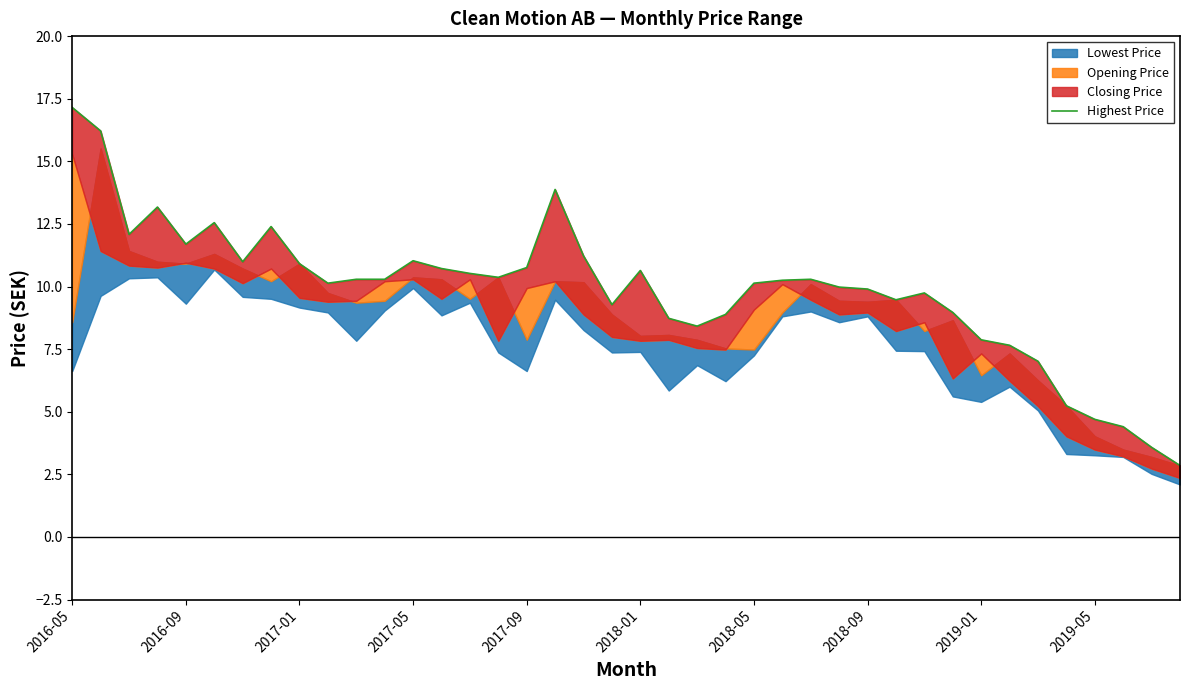

What is the sum of all values?

394.4